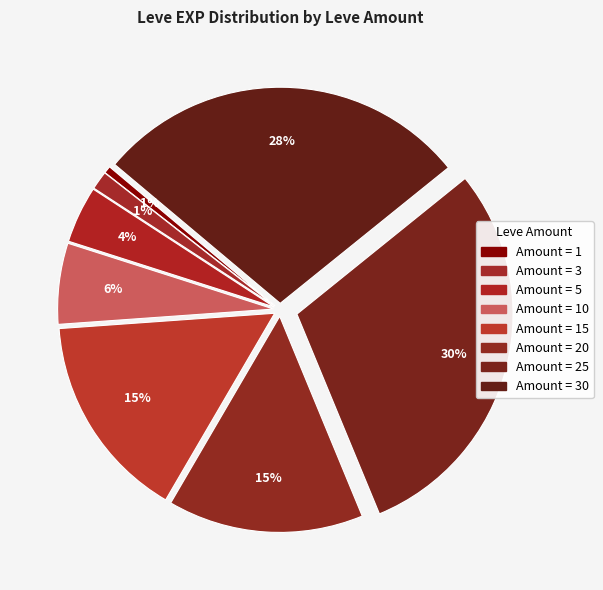

How many slices are in this pie chart?

8